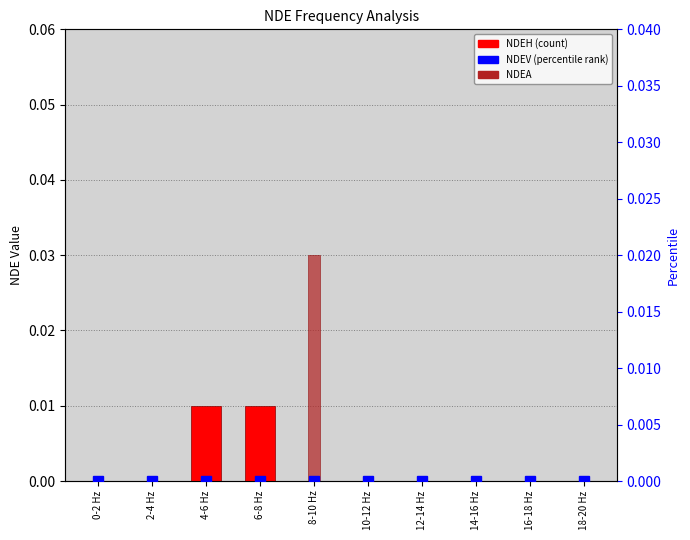

Which series has the widest spread of values?

NDEA